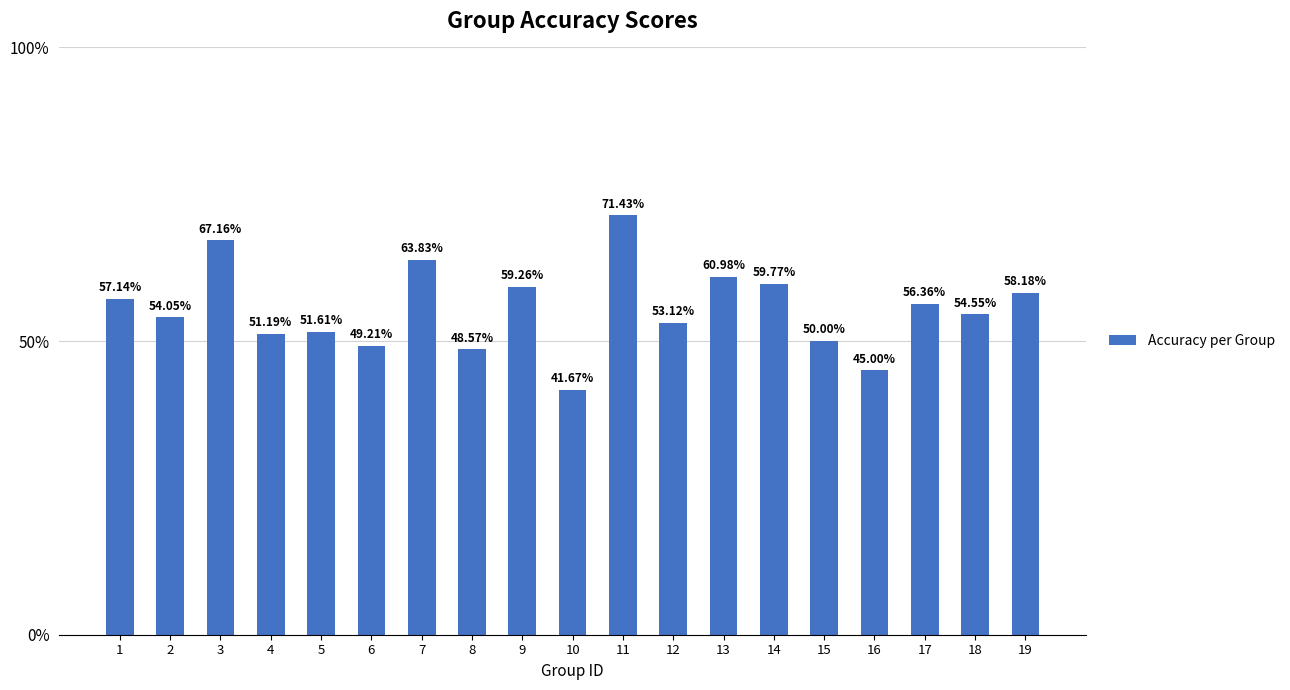

Are the bars horizontal?

No